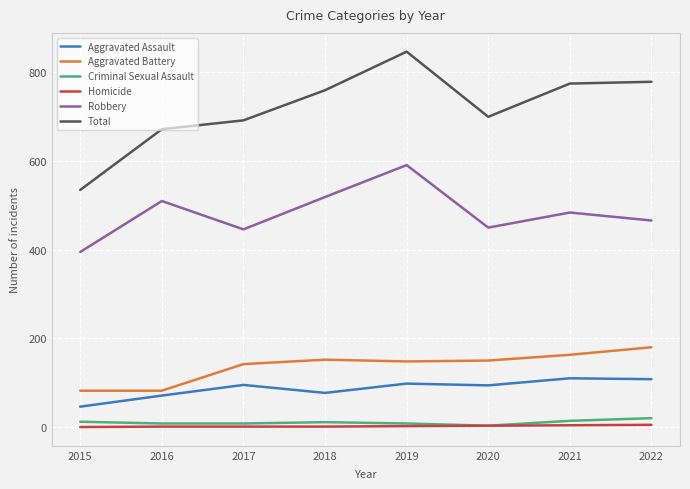

Is the value of Total at 2021 greater than the value of Robbery at 2018?

Yes